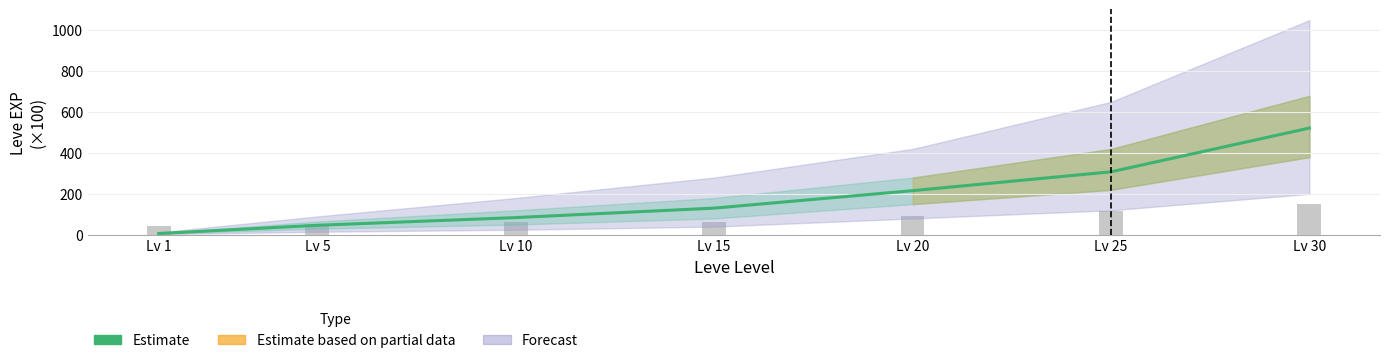

What is the value of the Estimate bar at the 6th from the left?

308.2